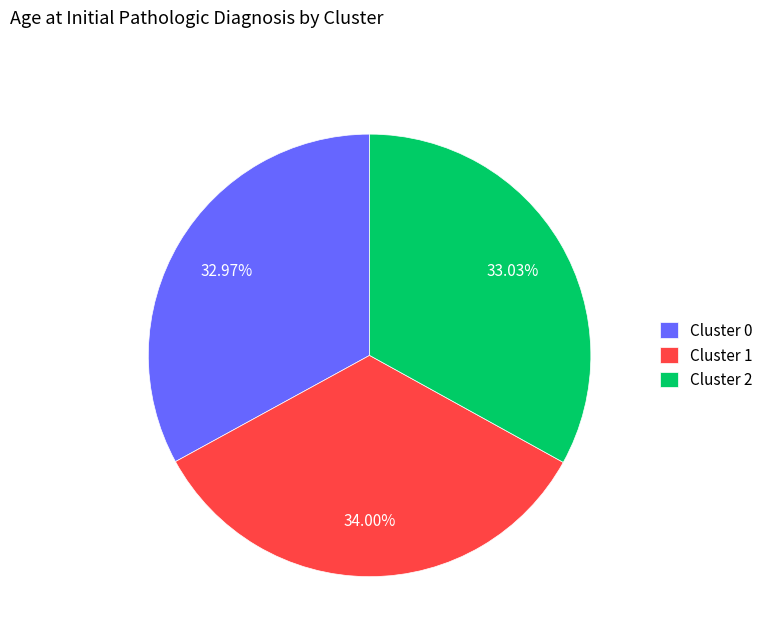

Approximately how many times larger is the value at Cluster 1 compared to Cluster 0?

1.0